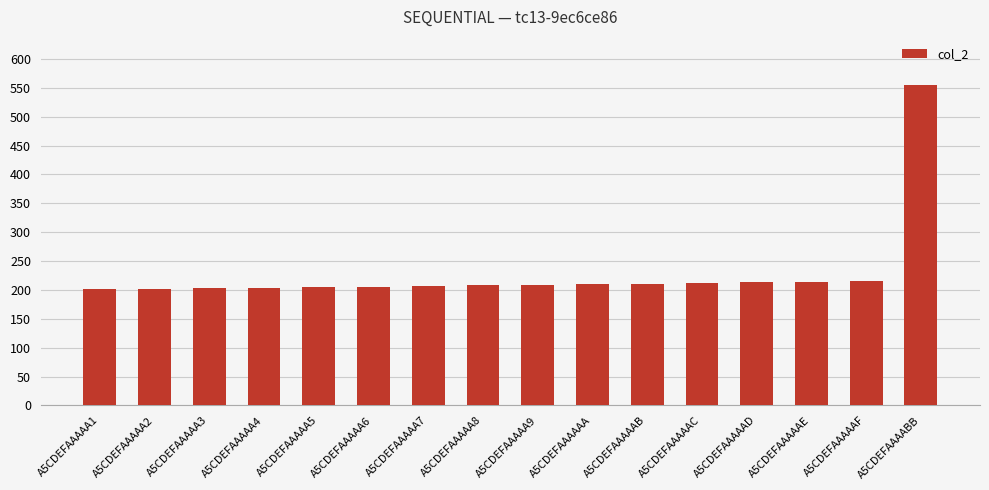

What is the minimum value shown in the chart?

201